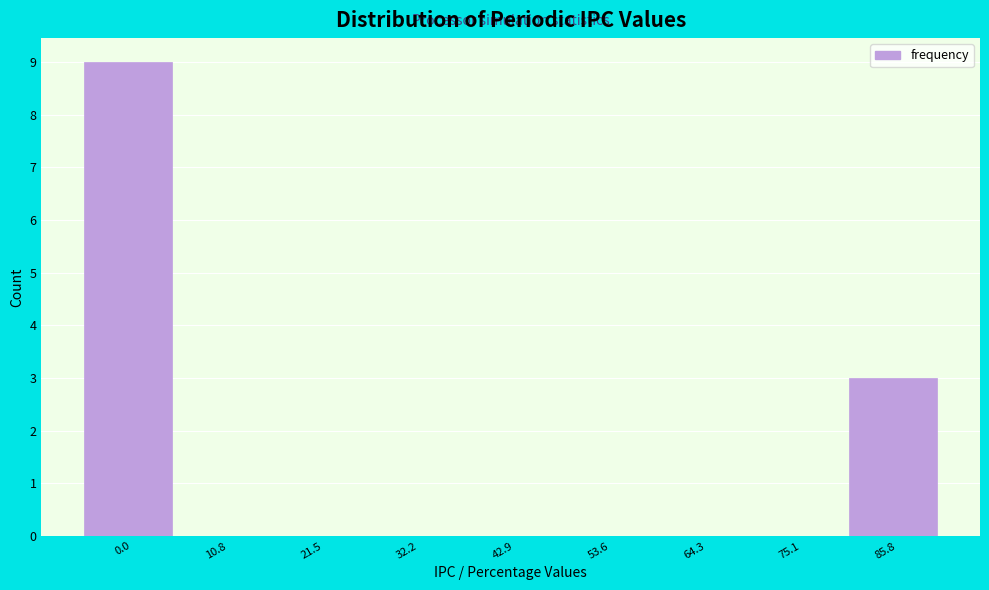

Reading left to right, extract all data points from this chart.

0.0=9	10.8=0	21.5=0	32.2=0	42.9=0	53.6=0	64.3=0	75.1=0	85.8=3